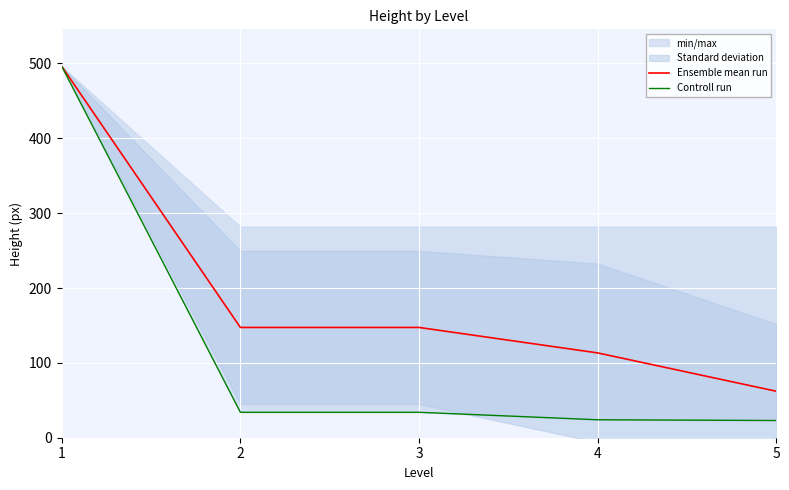

At which label is Ensemble mean run closest to 279?

2